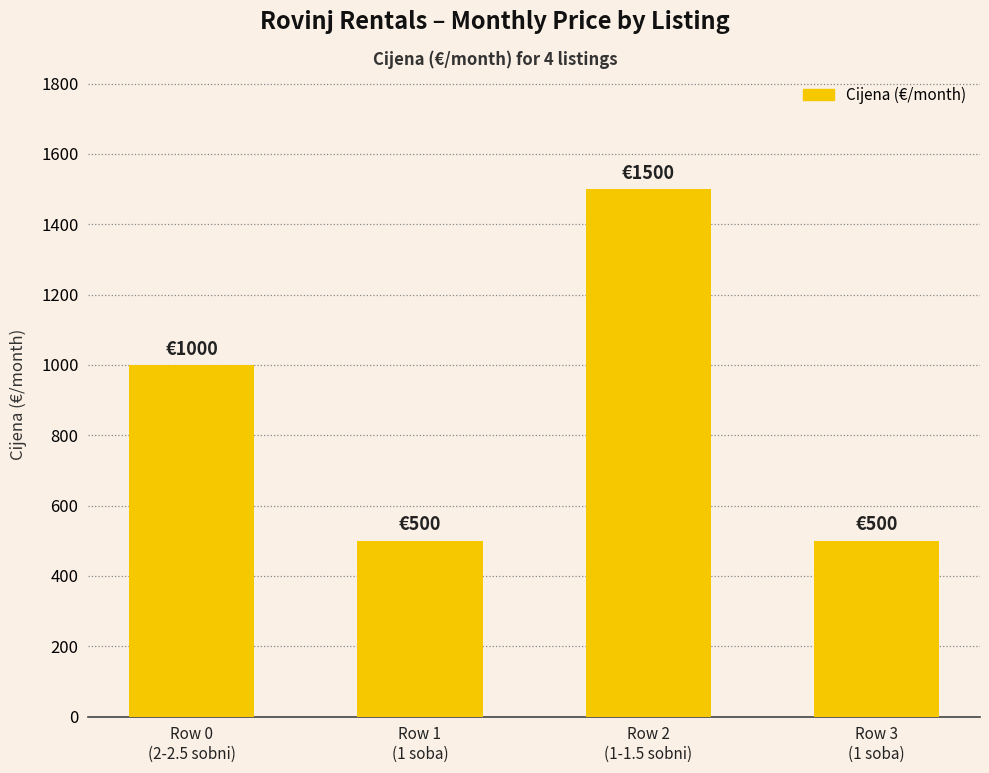

Are the bars grouped side by side (vs. stacked)?

No